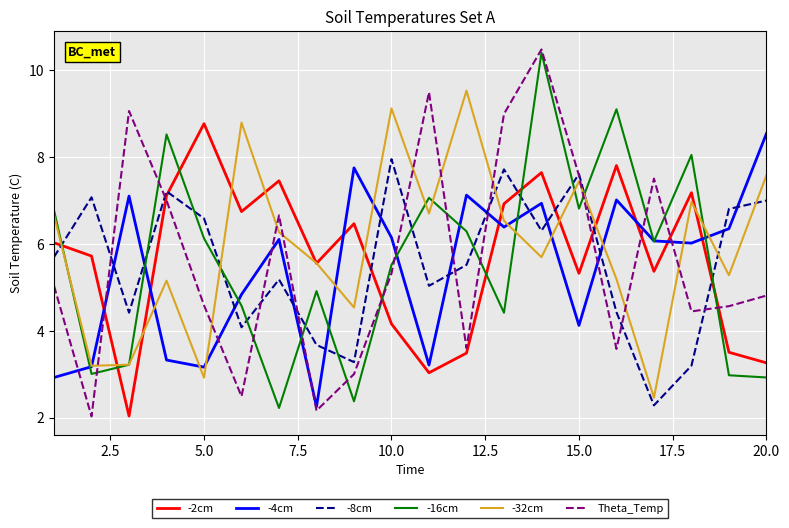

What is the maximum value for -2cm?

8.8